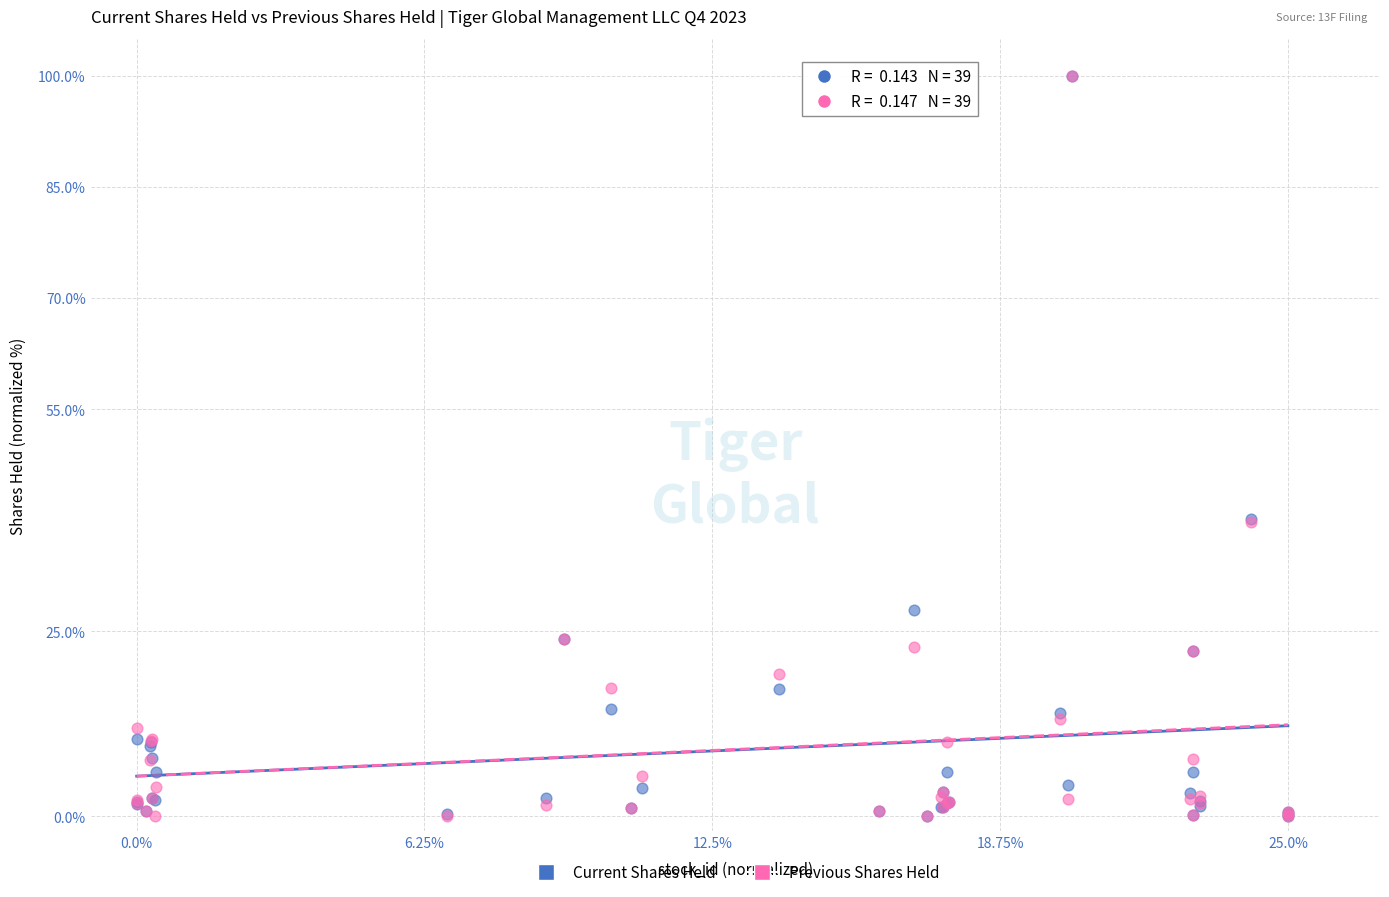

What are all the series names shown in the legend?

Current Shares Held, Previous Shares Held